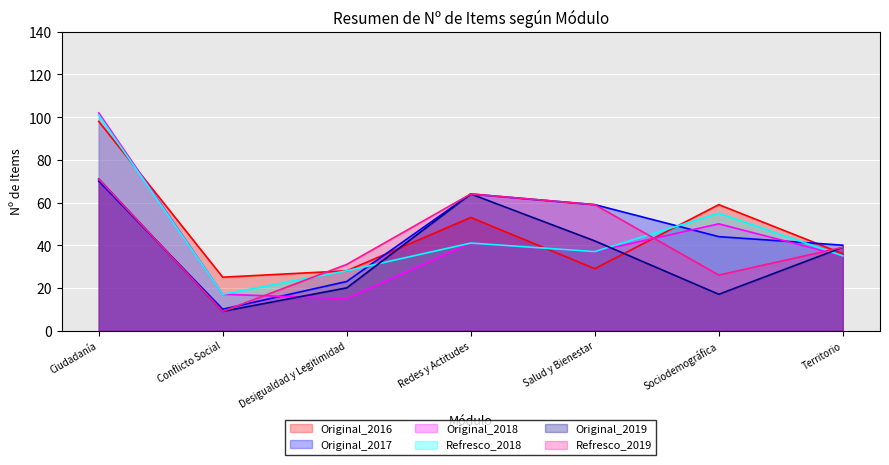

Which series has the largest total across all categories?

Original_2016